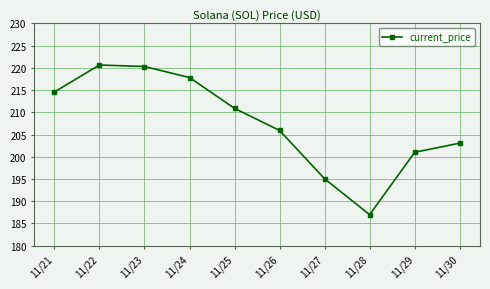

What is the smallest value displayed?

187.0